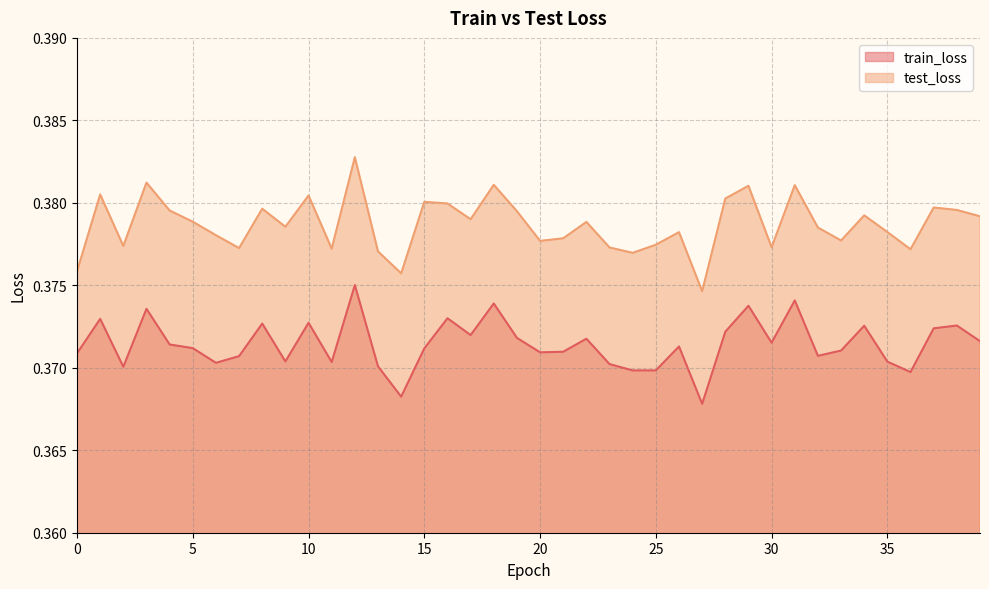

Reading left to right, what are all the values shown in this chart?

train_loss: 0.4	0.4	0.4	0.4	0.4	0.4	0.4	0.4	0.4	0.4	0.4	0.4	0.4	0.4	0.4	0.4	0.4	0.4	0.4	0.4	0.4	0.4	0.4	0.4	0.4	0.4	0.4	0.4	0.4	0.4	0.4	0.4	0.4	0.4	0.4	0.4	0.4	0.4	0.4	0.4
test_loss: 0.4	0.4	0.4	0.4	0.4	0.4	0.4	0.4	0.4	0.4	0.4	0.4	0.4	0.4	0.4	0.4	0.4	0.4	0.4	0.4	0.4	0.4	0.4	0.4	0.4	0.4	0.4	0.4	0.4	0.4	0.4	0.4	0.4	0.4	0.4	0.4	0.4	0.4	0.4	0.4